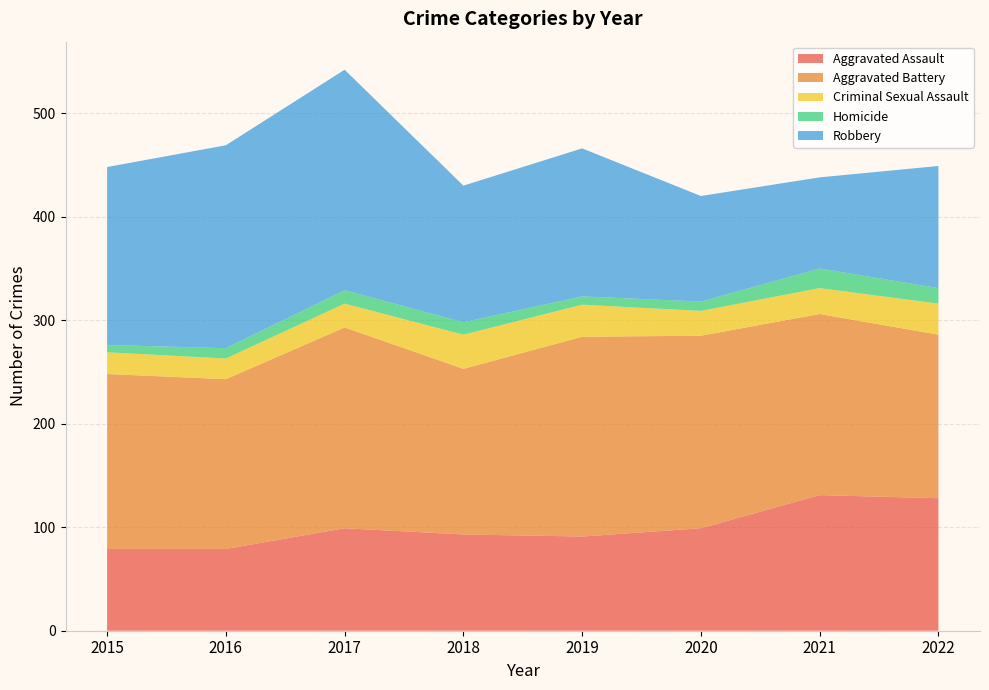

Reading left to right, transcribe all the data shown in this chart.

Aggravated Assault: 79	79	99	93	91	99	131	128
Aggravated Battery: 169	164	194	160	193	186	175	158
Criminal Sexual Assault: 21	20	23	33	31	24	25	30
Homicide: 7	10	13	12	8	9	19	15
Robbery: 172	196	213	132	143	102	88	118